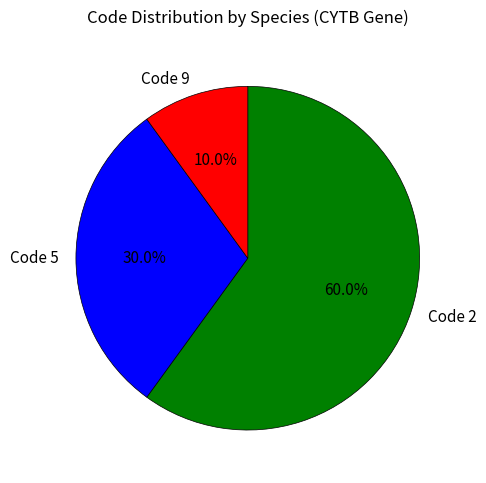

Is there any slice that represents more than half of the pie?

Yes